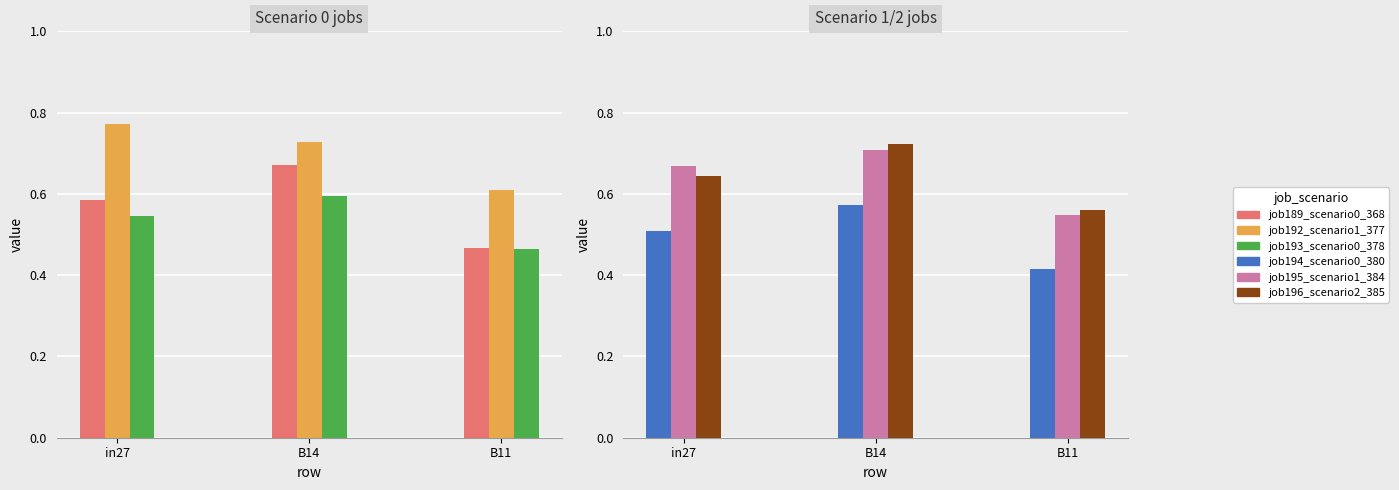

Reading right to left, what are all the values shown in this chart?

job189_scenario0_368: B11=0.5	B14=0.7	in27=0.6
job192_scenario1_377: B11=0.6	B14=0.7	in27=0.8
job193_scenario0_378: B11=0.5	B14=0.6	in27=0.5
job194_scenario0_380: B11=0.4	B14=0.6	in27=0.5
job195_scenario1_384: B11=0.5	B14=0.7	in27=0.7
job196_scenario2_385: B11=0.6	B14=0.7	in27=0.6